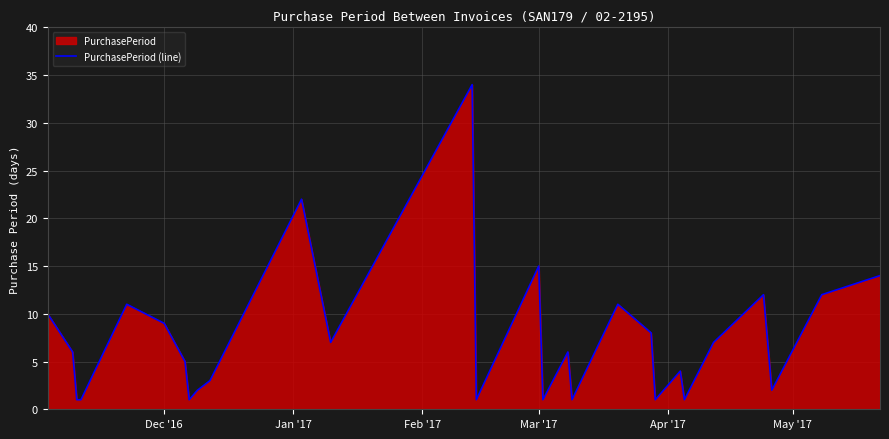

Does the chart have visible grid lines?

Yes